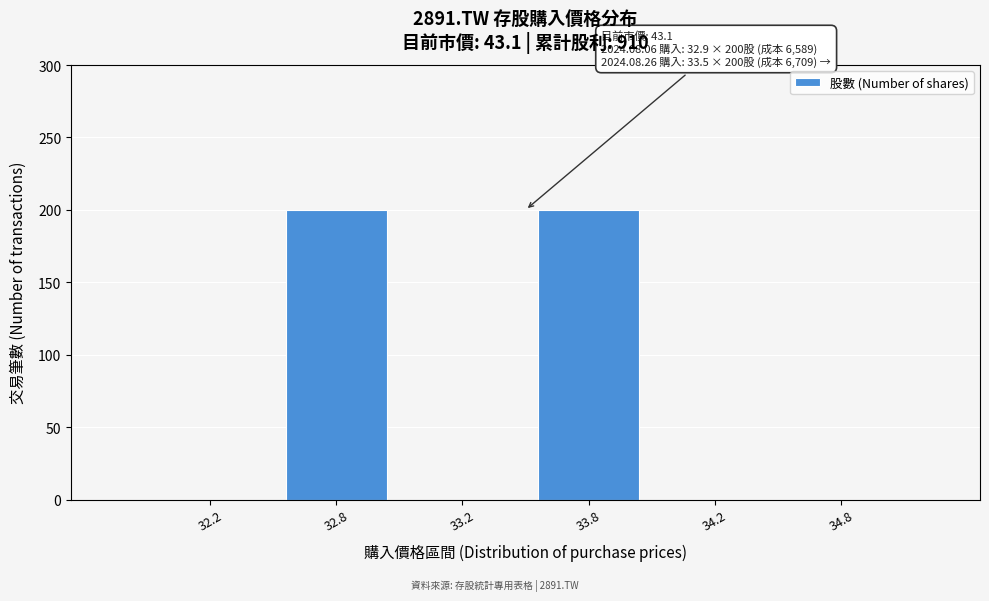

Reading right to left, transcribe all the data shown in this chart.

34.8=0	34.2=0	33.8=200	33.2=0	32.8=200	32.2=0